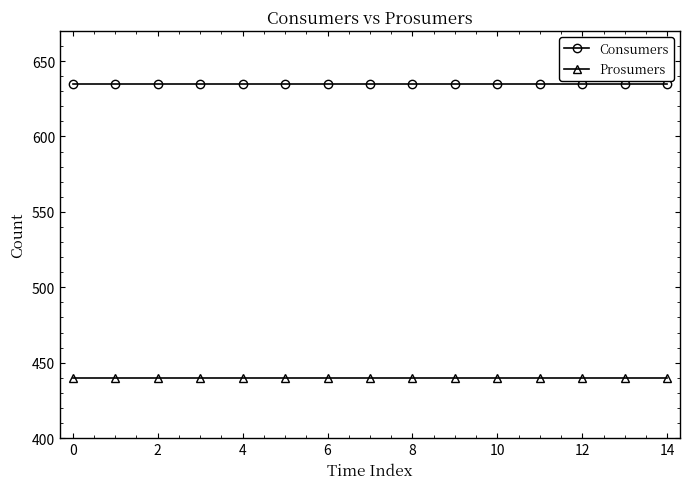

Reading right to left, what are all the values shown in this chart?

Consumers: 635	635	635	635	635	635	635	635	635	635	635	635	635	635	635
Prosumers: 440	440	440	440	440	440	440	440	440	440	440	440	440	440	440